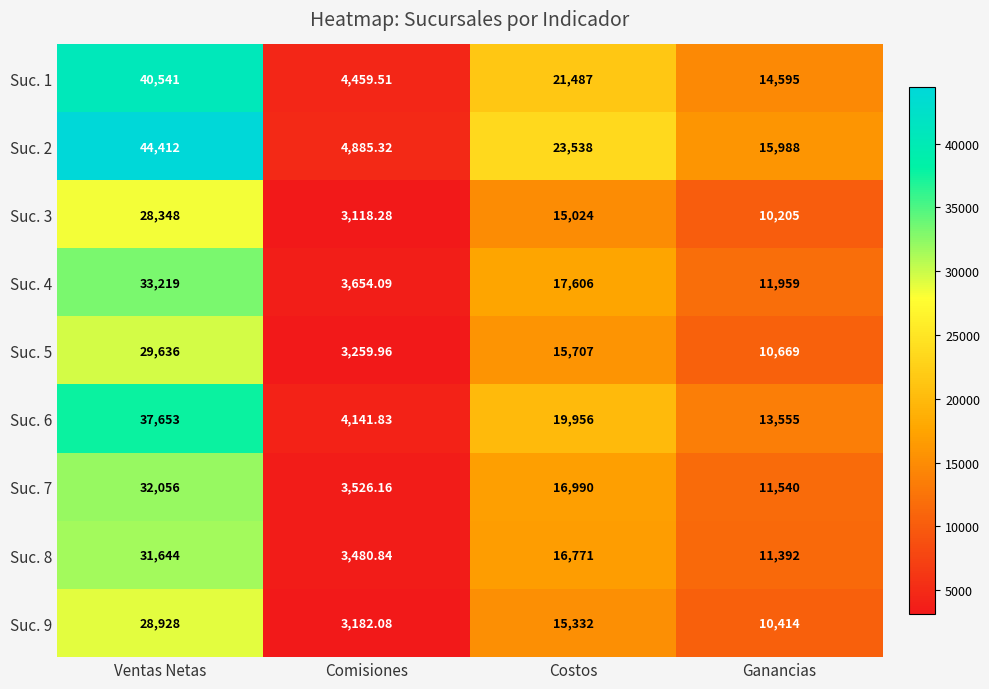

At how many categories does at least one series exceed 28089?

1